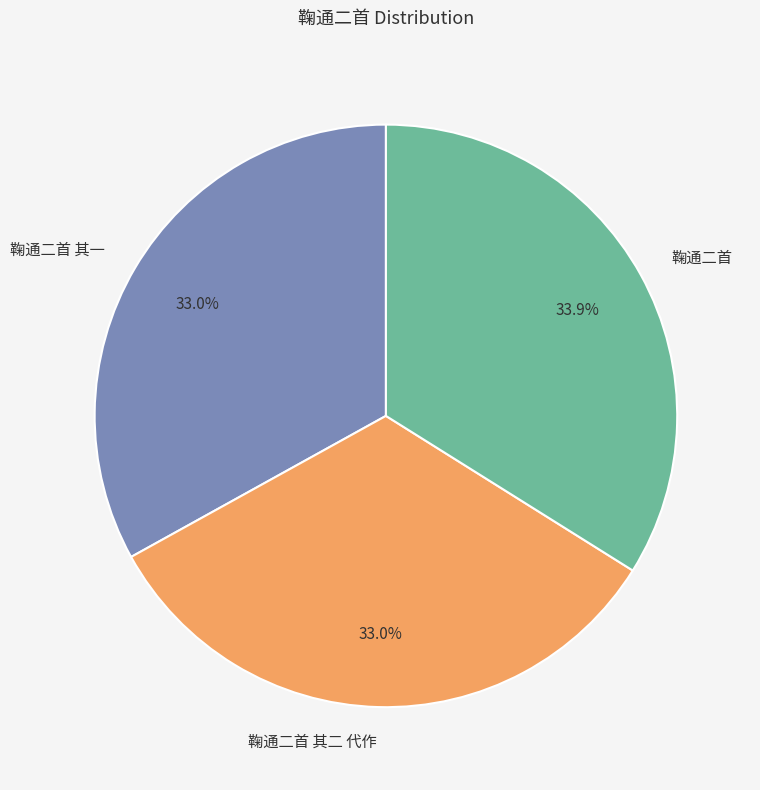

True or false: 鞠通二首 其二 代作 accounts for 33% of the total.

True